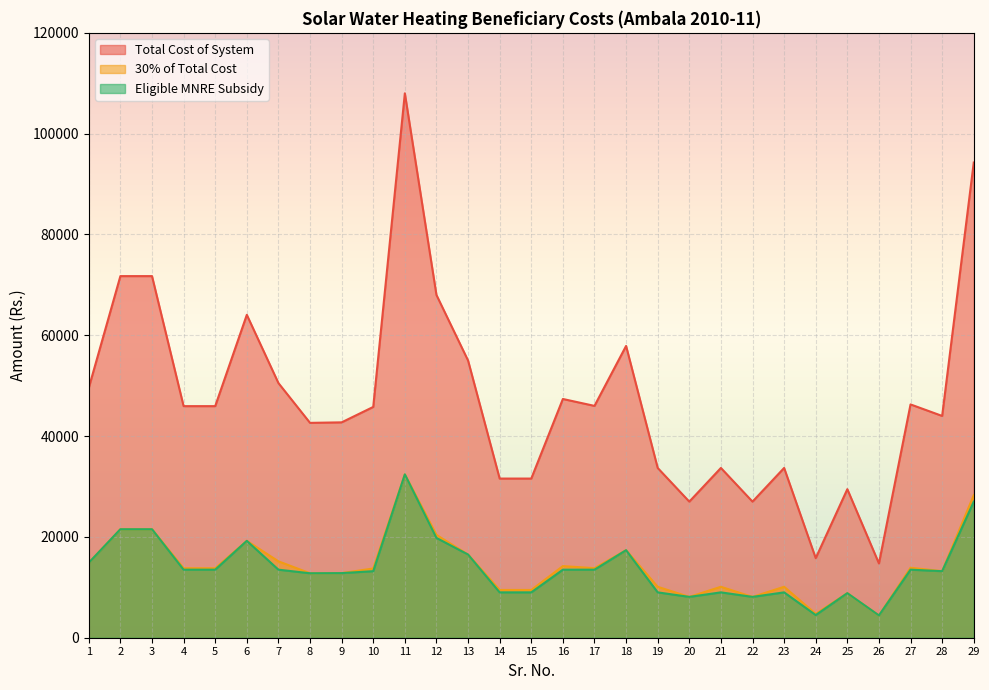

Is it true that Eligible MNRE Subsidy equals 9000.0 at 15?

True